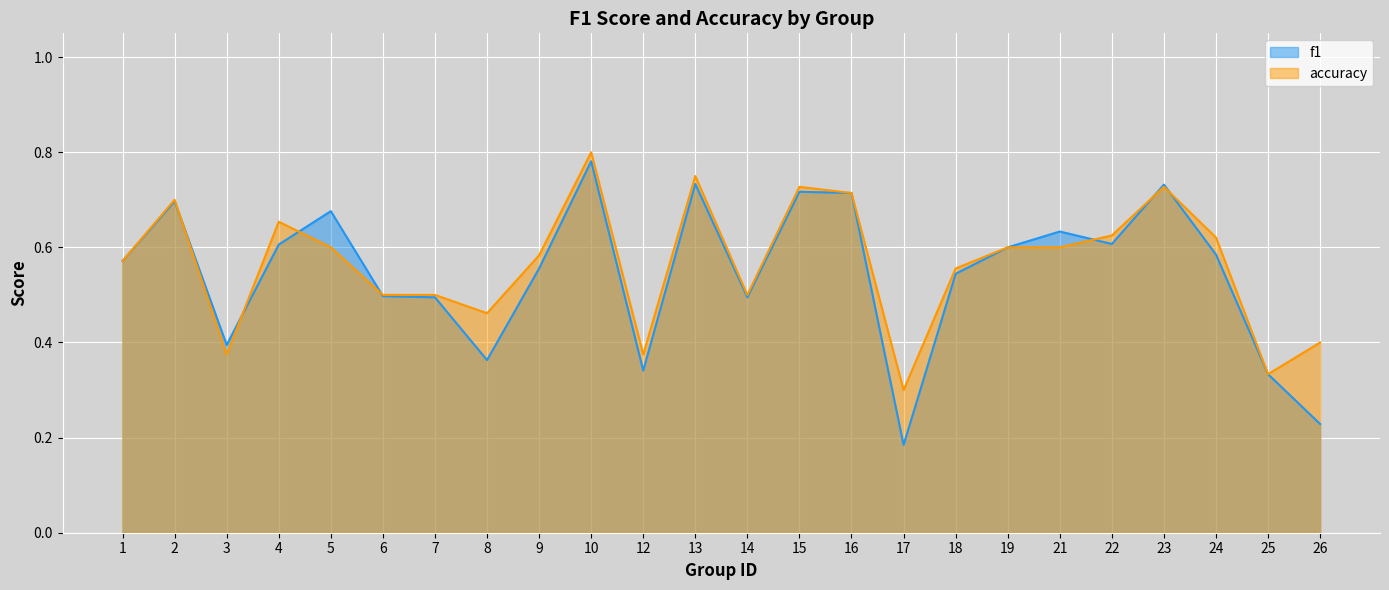

Where is accuracy nearest to the value 0?

17